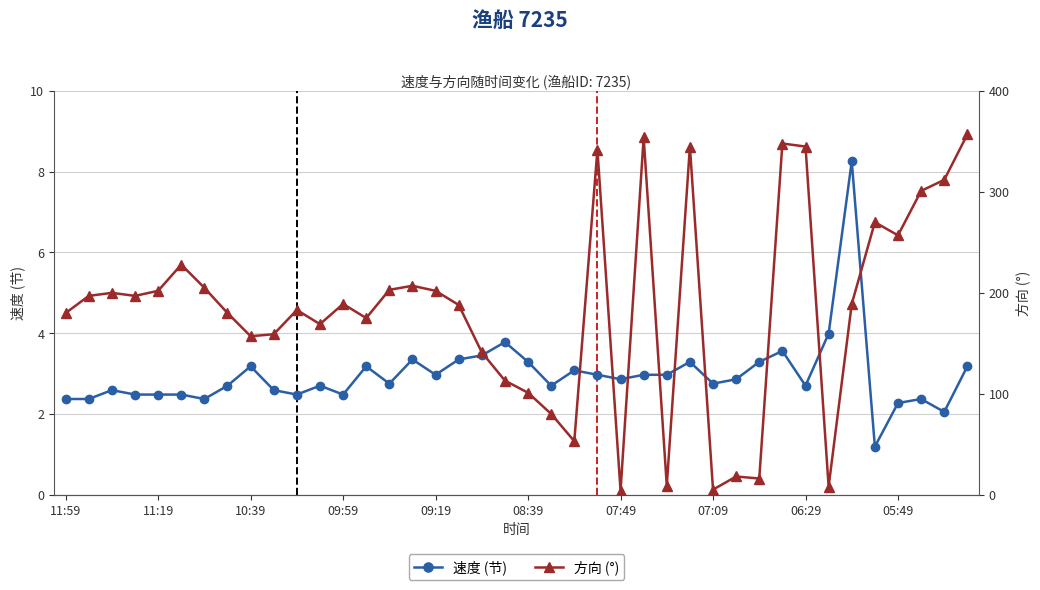

True or false: 方向 (°) and 速度 (节) intersect in this chart.

False